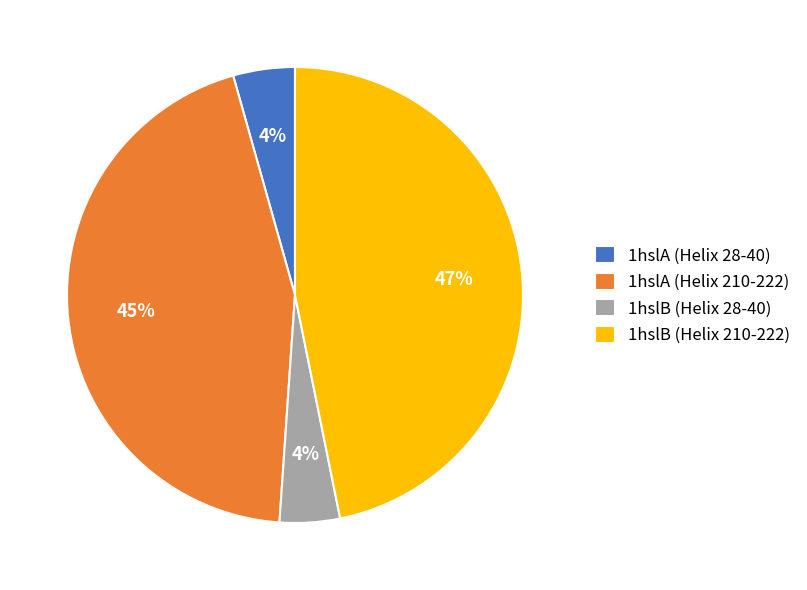

Between 1hslA (Helix 28-40) and 1hslB (Helix 210-222), which is larger?

1hslB (Helix 210-222)